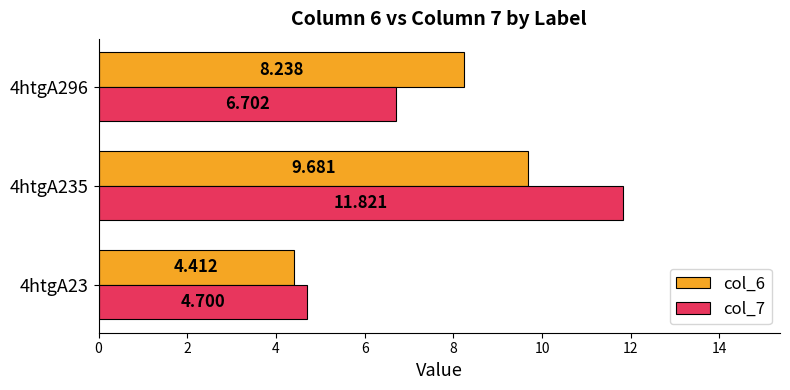

Is the value of col_7 at 4htgA296 greater than the value of col_6 at 4htgA235?

No